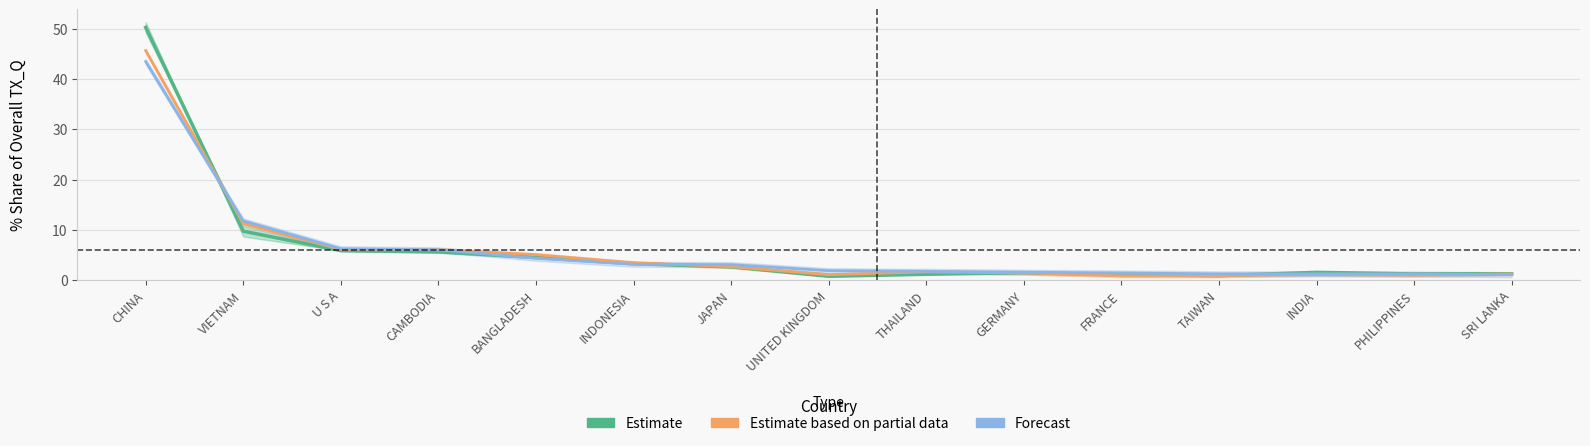

Which series changed the most between GERMANY and INDIA?

Forecast